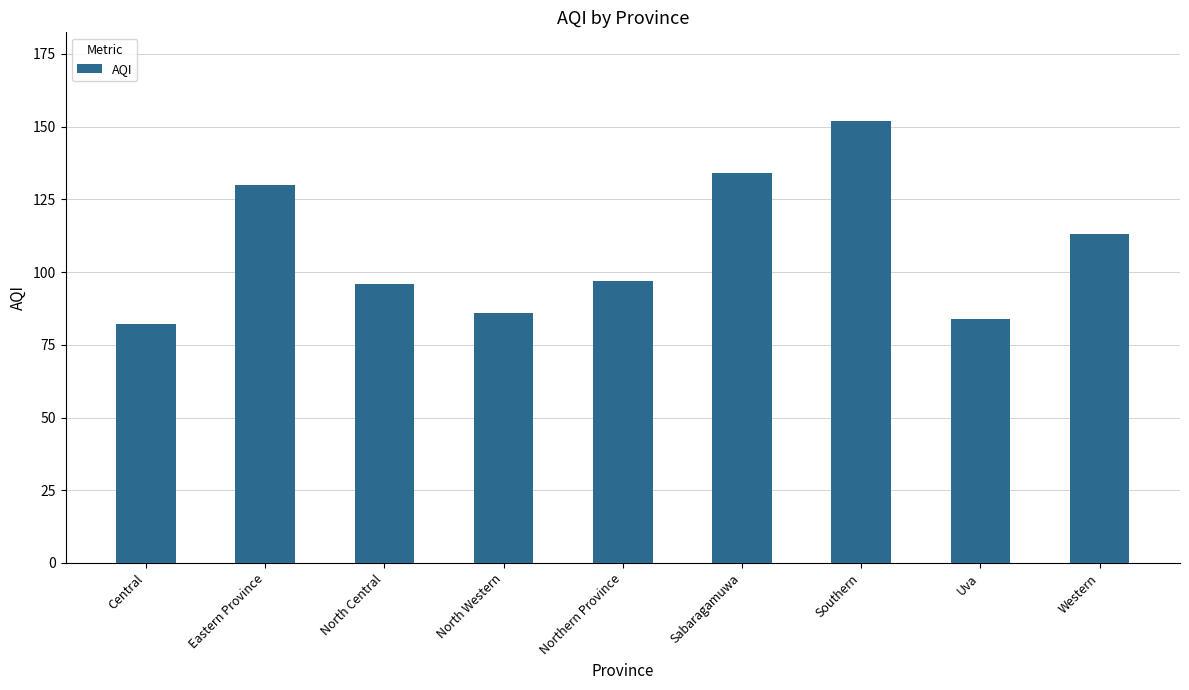

At which label does the data first exceed 97?

Eastern Province